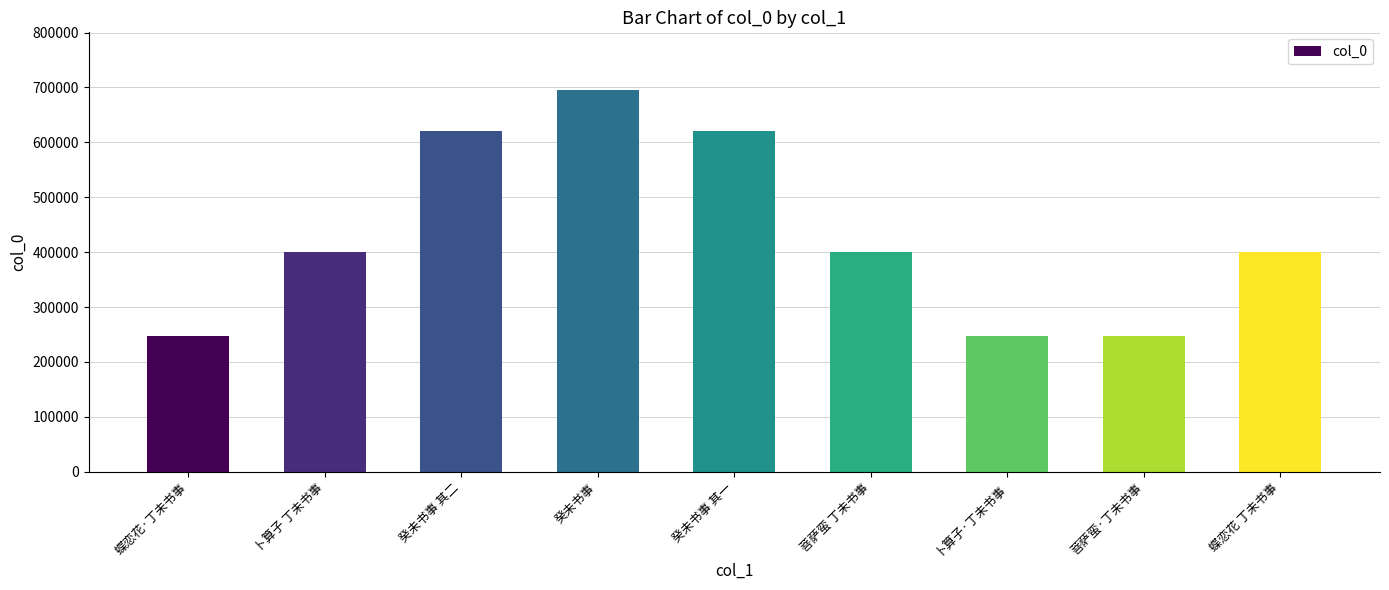

Read the value at 卜算子·丁未书事.

247648